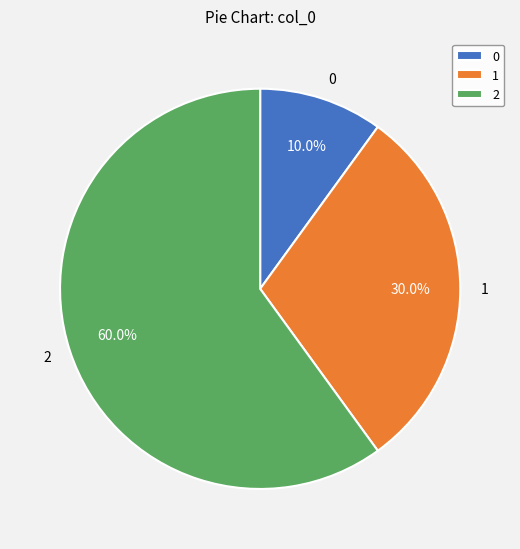

Rank the categories by value from lowest to highest.

0, 1, 2